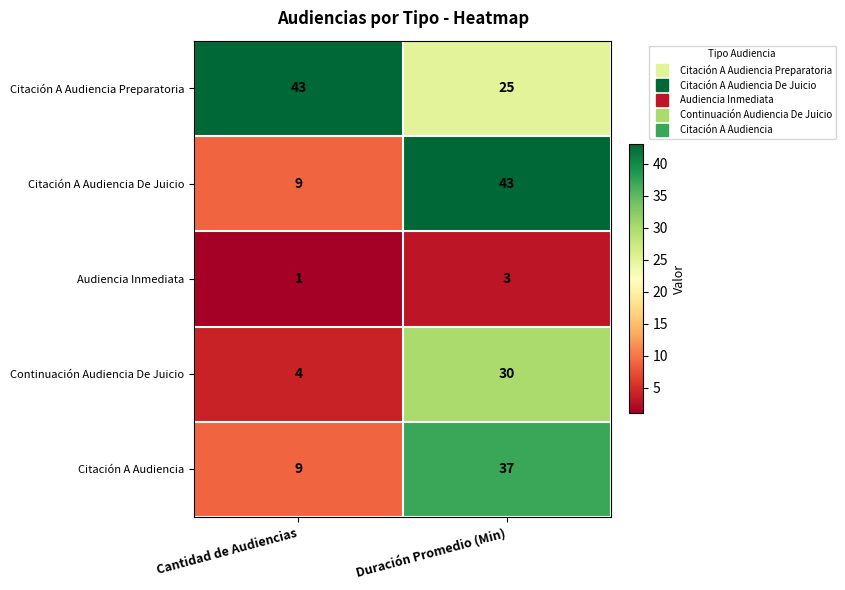

Which series has the widest spread of values?

Citación A Audiencia De Juicio